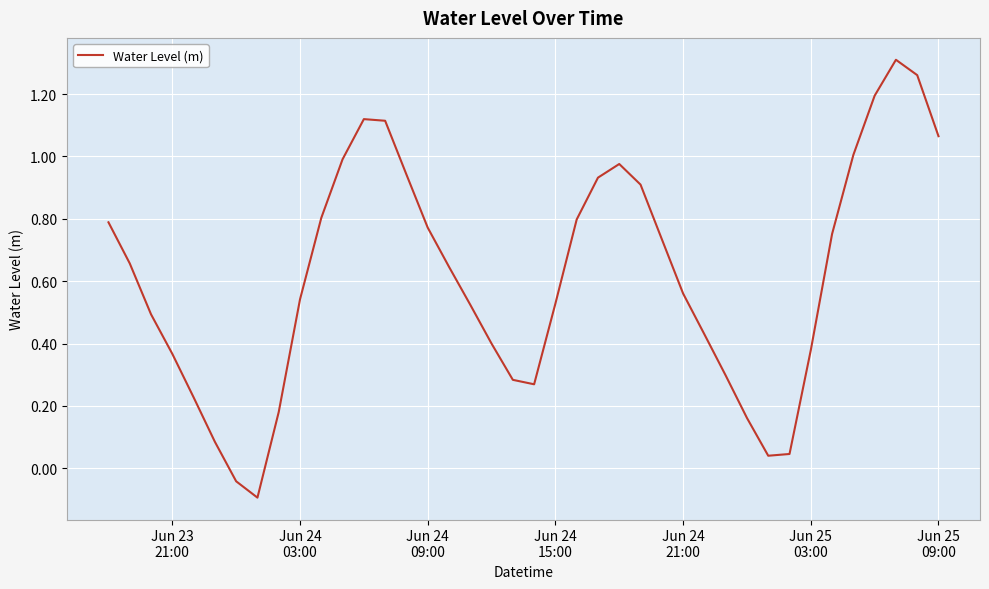

How many lines are shown in the chart?

1